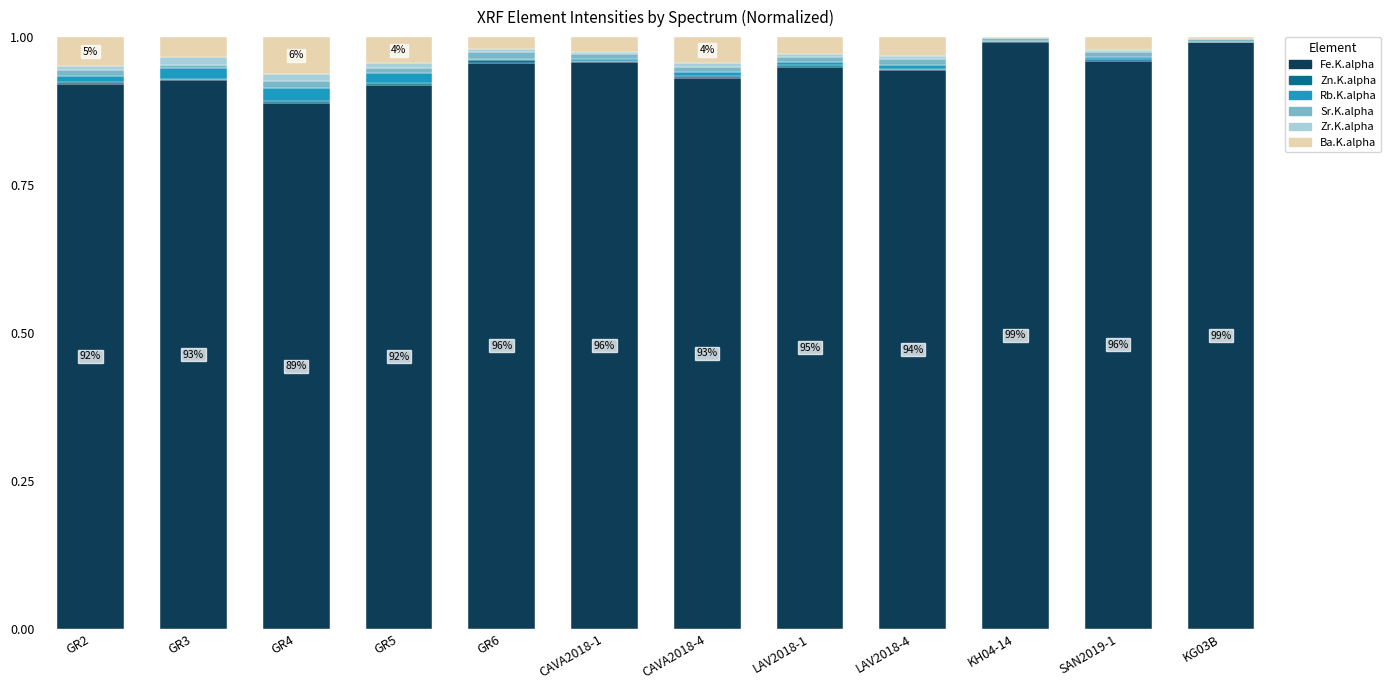

What is the sum of all Fe.K.alpha values?

11.3